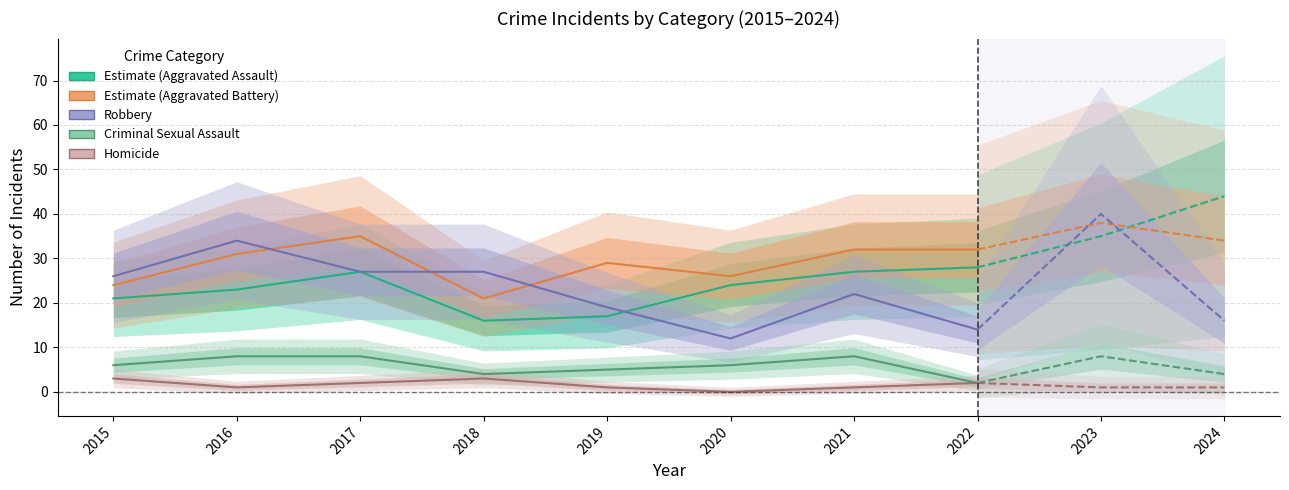

At which label does Aggravated Assault reach its minimum?

2018